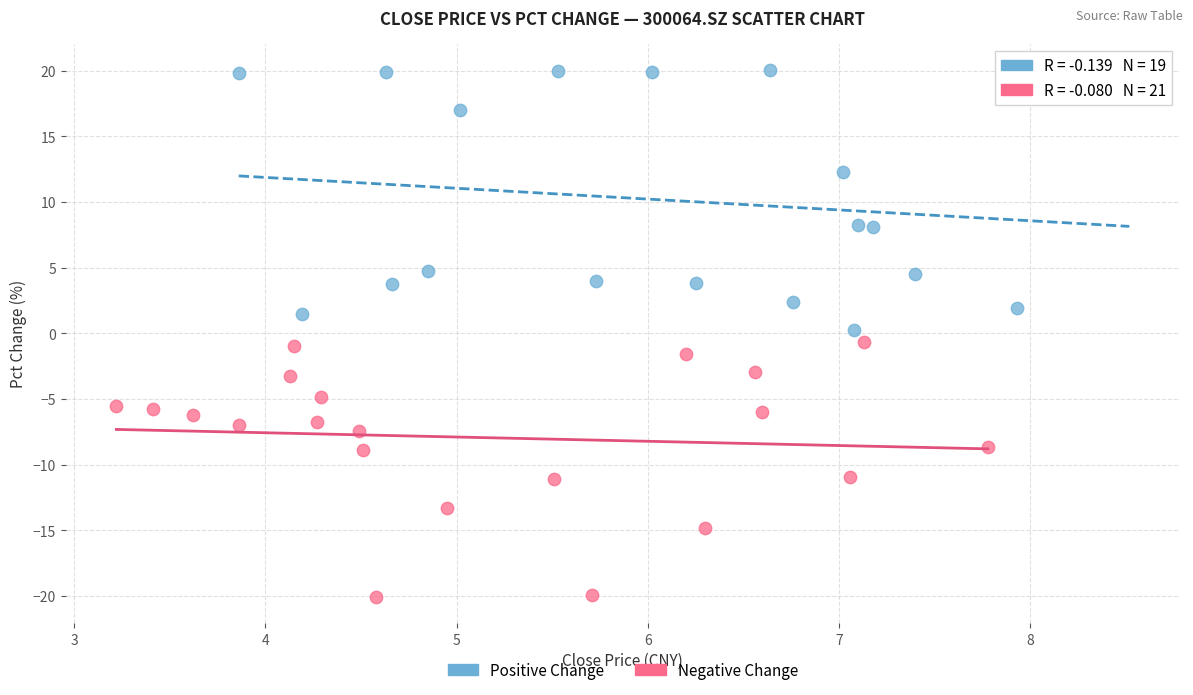

Which series reaches the minimum Y coordinate?

Negative Change